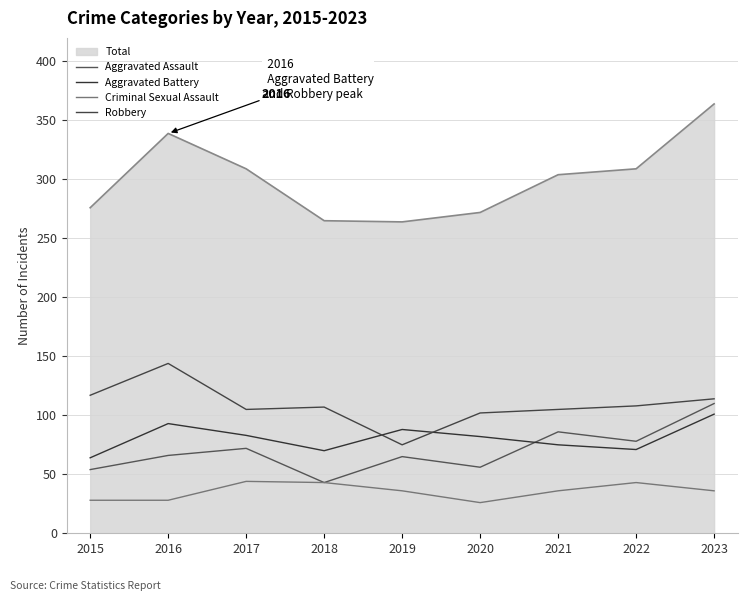

Does the chart display data point markers on the line(s)?

No